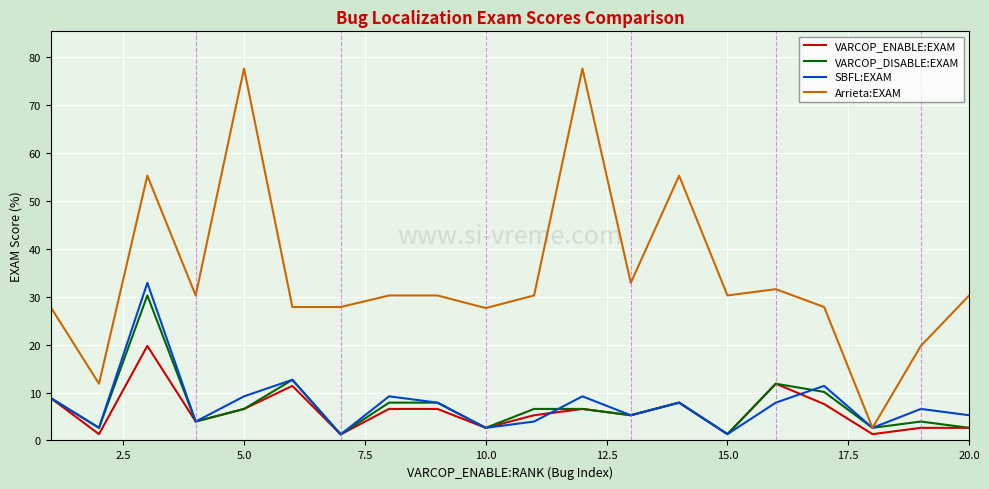

Which series has the largest range (max minus min)?

Arrieta:EXAM